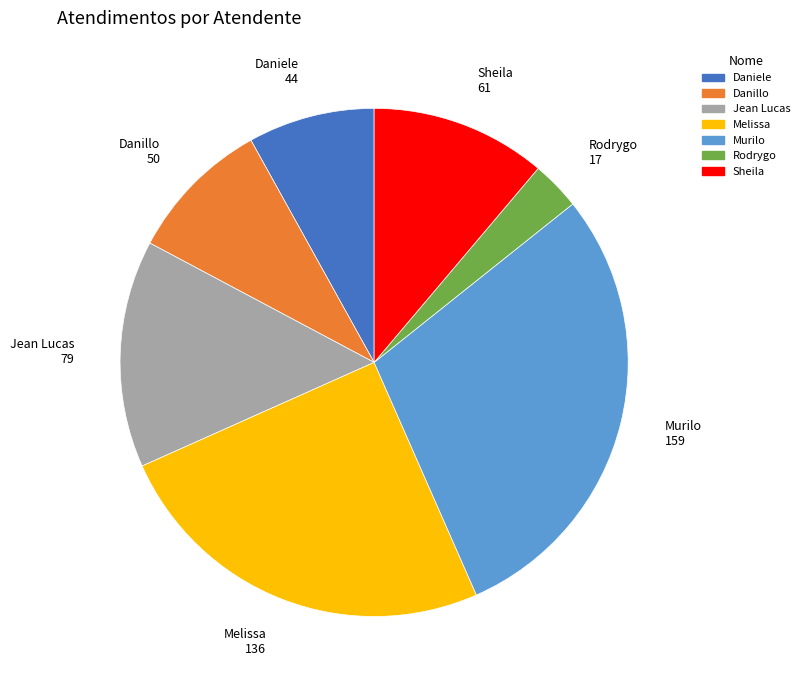

Between Murilo 159 and Daniele 44, which is larger?

Murilo 159